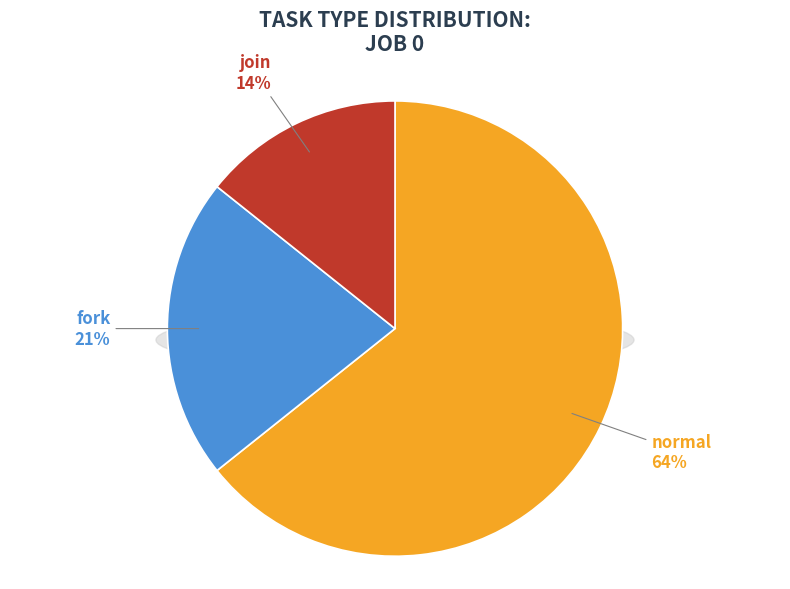

To the nearest percent, what is the average slice percentage?

33%